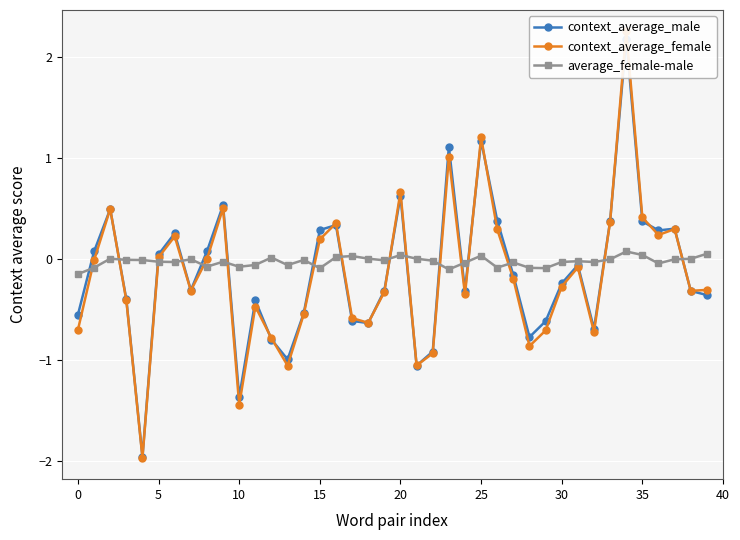

What is the spread (max minus min) of values at 38?

0.3